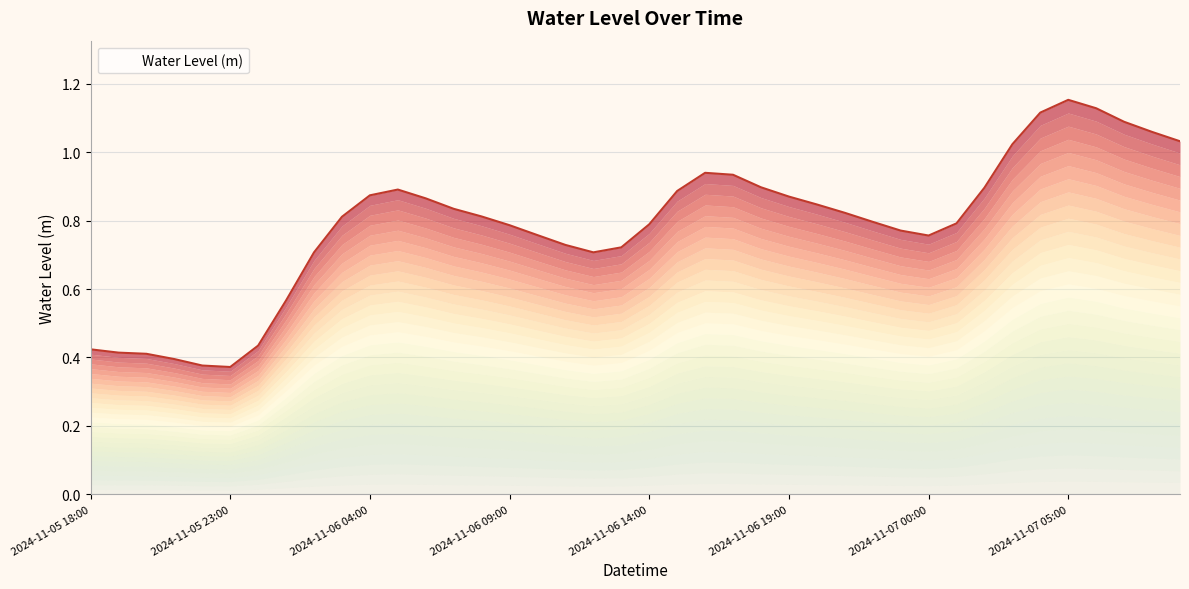

What is the label of the 38th point from the left?

2024-11-07 07:00